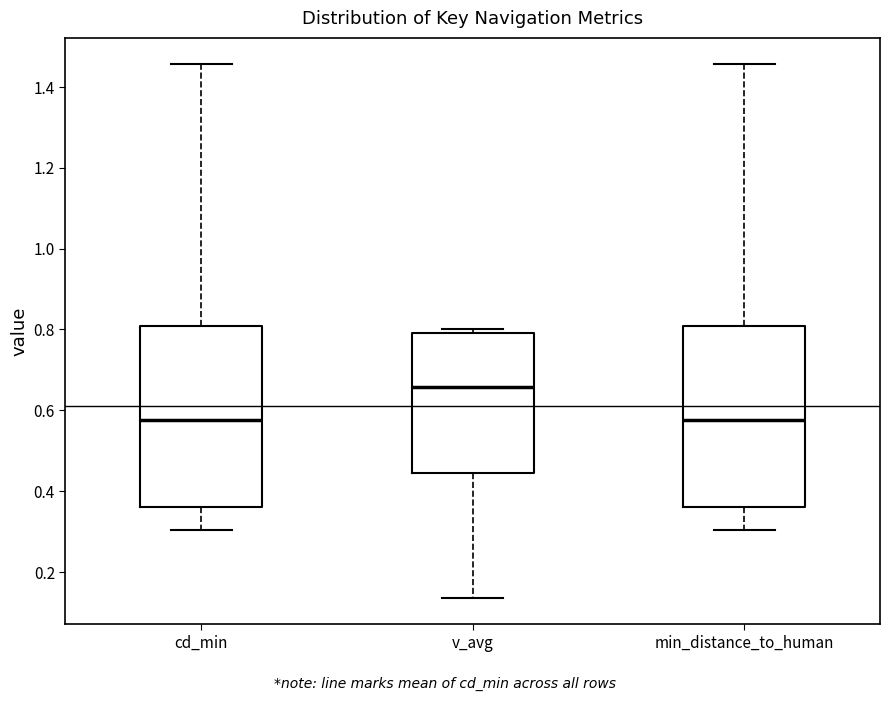

Reading left to right, read every box against the y-axis: the position of its median line, the range the box covers, and the ends of its whiskers. The values are not printed on the chart, so give them approximately, as read against the axis.

cd_min: median 0.58, box 0.36 to 0.80, whiskers 0.30 to 1.46
v_avg: median 0.66, box 0.44 to 0.80, whiskers 0.14 to 0.80 (just above the box's upper edge)
min_distance_to_human: median 0.58, box 0.36 to 0.80, whiskers 0.30 to 1.46